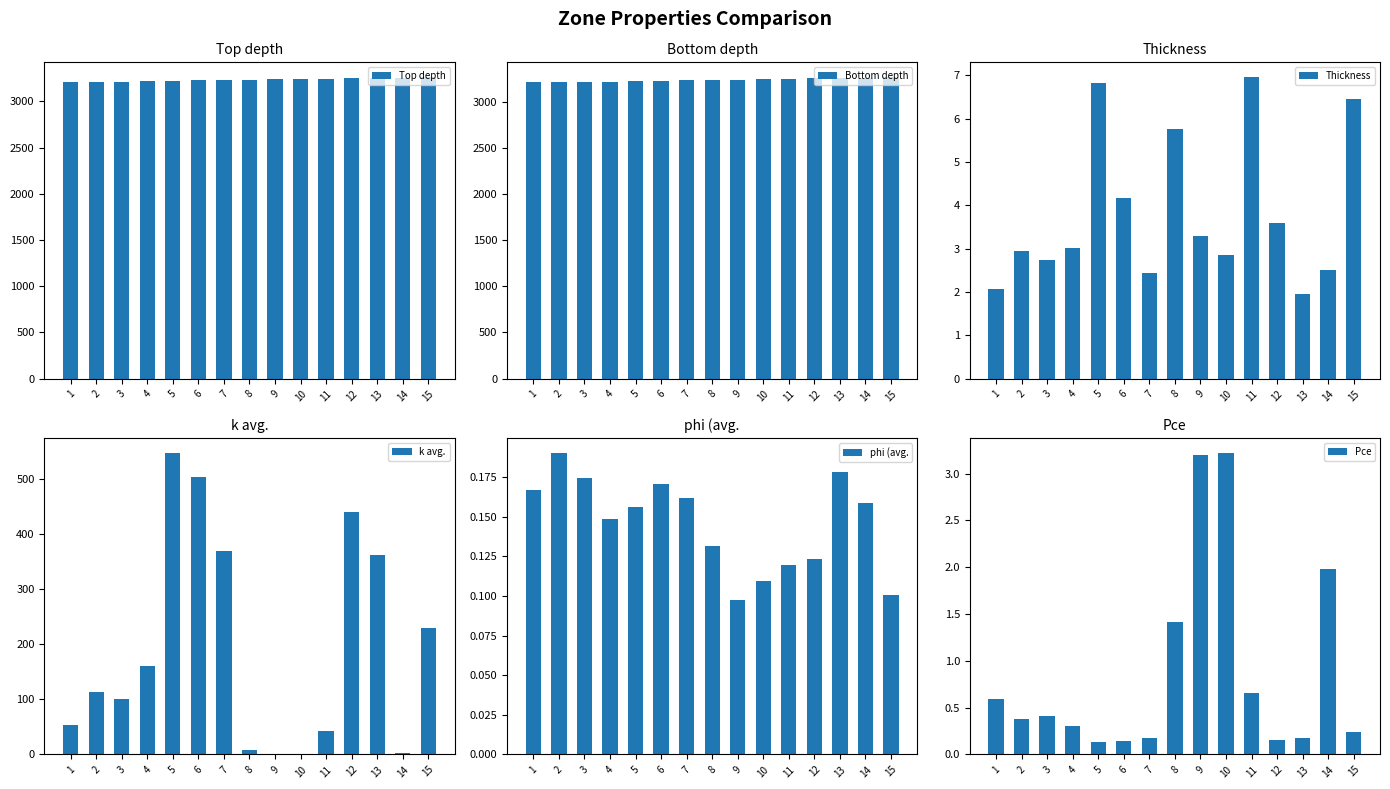

At which label does k avg. reach its peak?

5